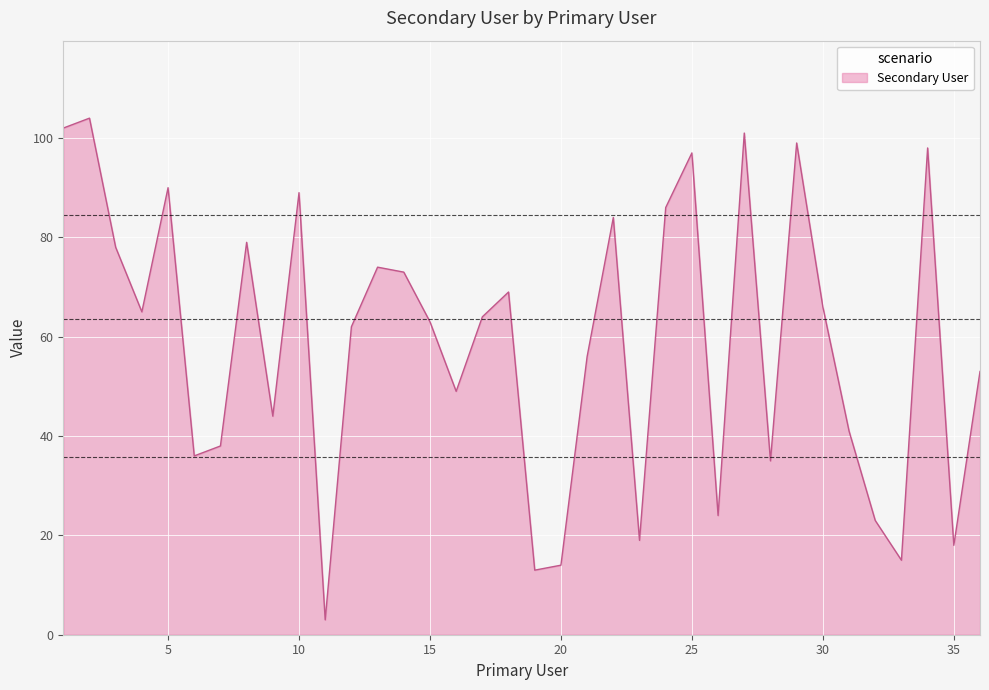

What is the smallest value displayed?

3